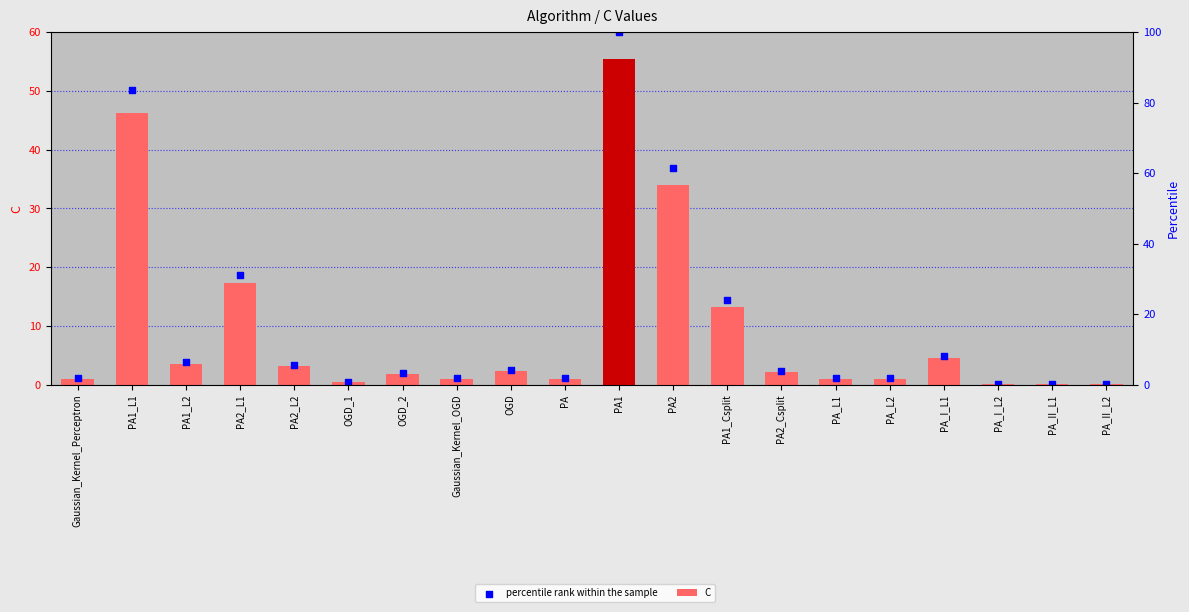

Which series reaches the minimum Y coordinate?

C